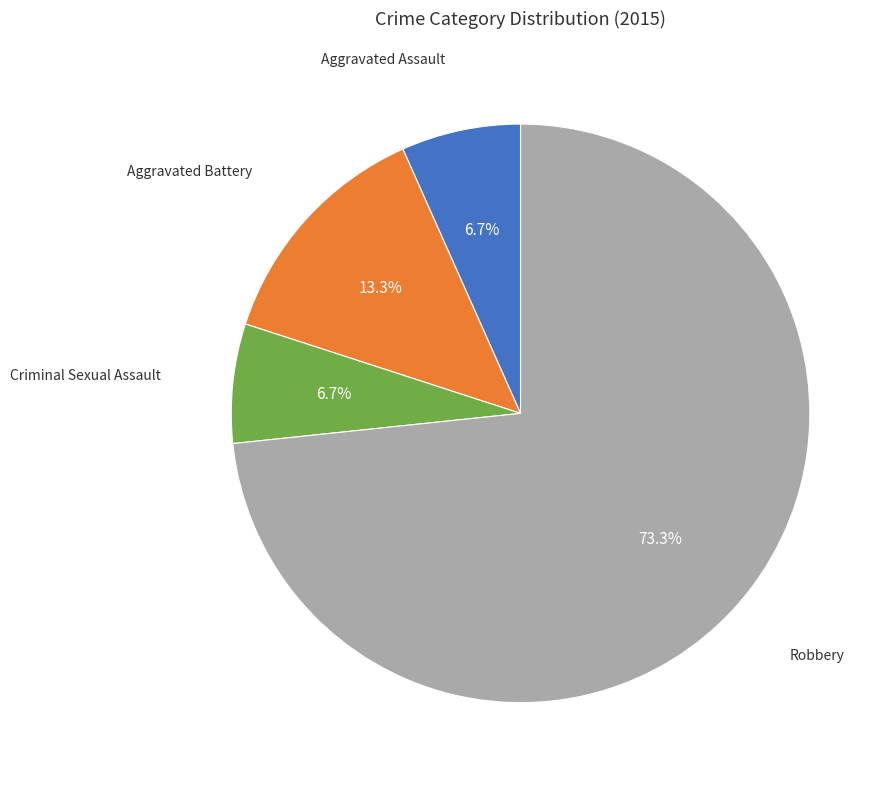

Does any single category account for the majority?

Yes